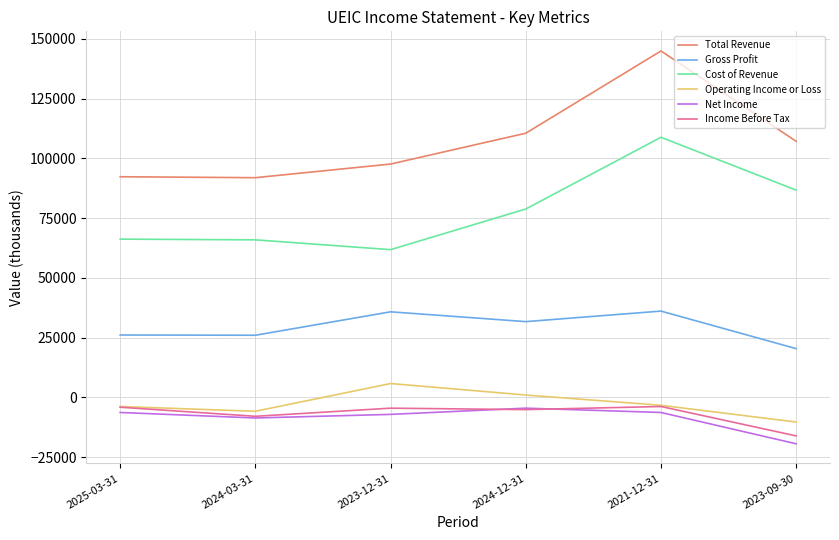

Read the Cost of Revenue value at 2024-12-31.

78800